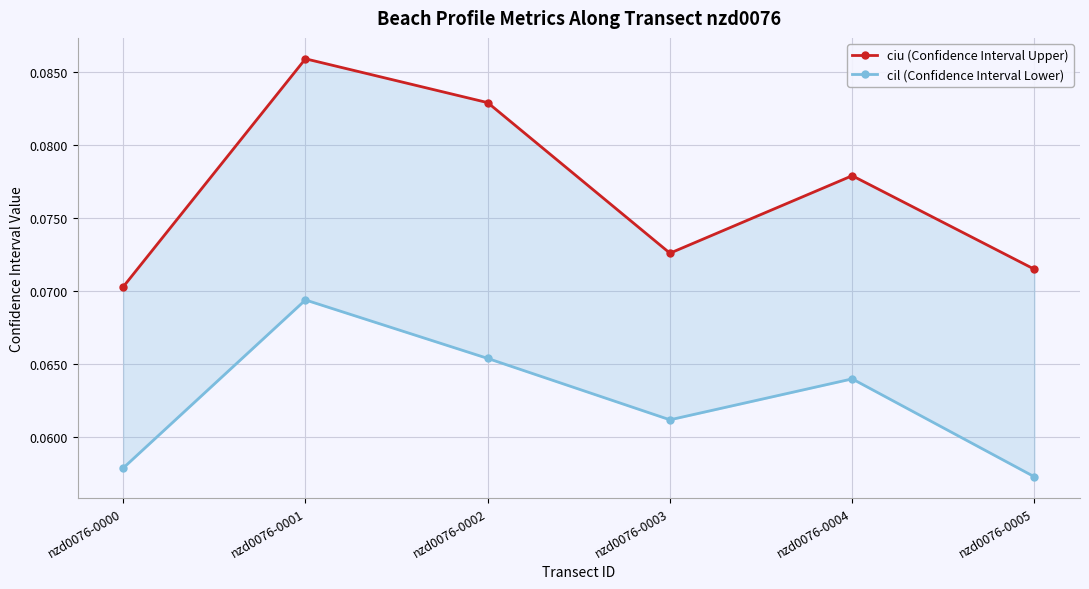

Where is the first local minimum for ciu (Confidence Interval Upper)?

nzd0076-0003